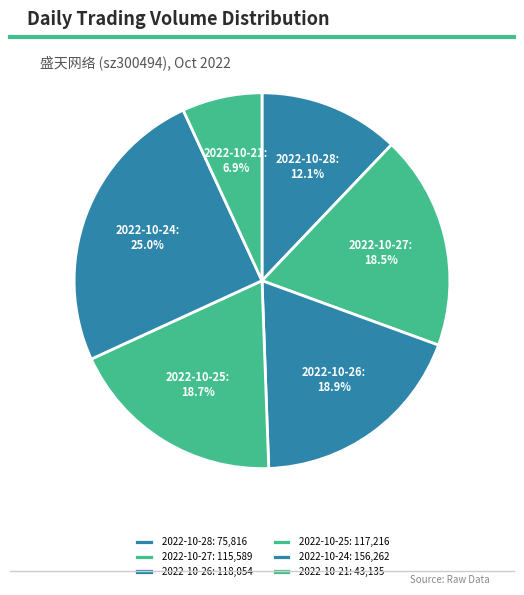

What percentage is the 2022-10-21 slice, to the nearest percent?

7%